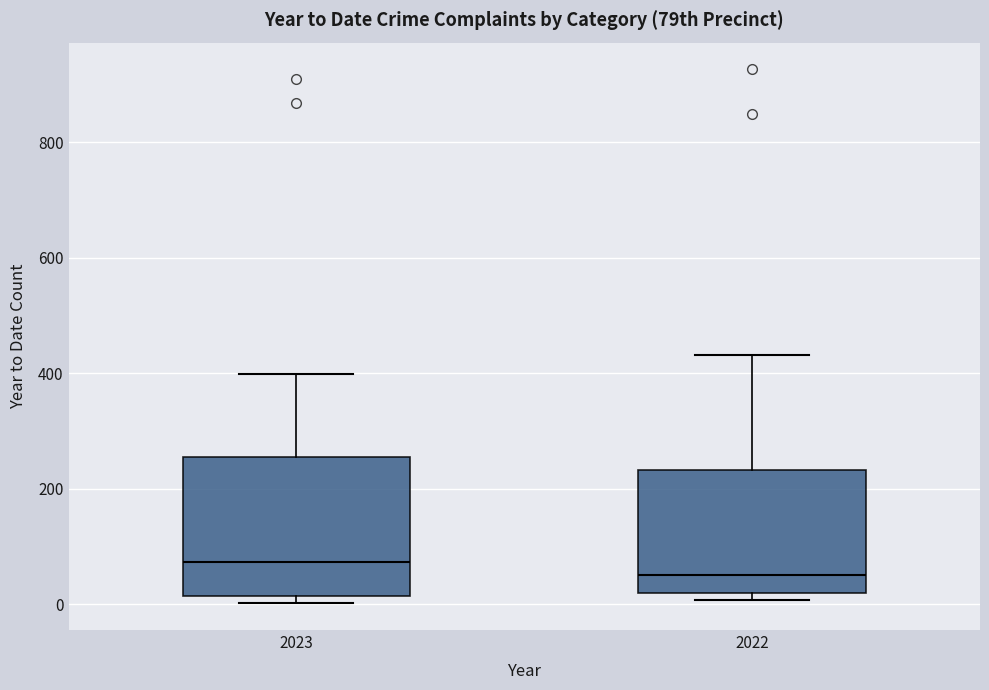

Reading left to right, transcribe this box plot: for each box, give where its median line is, the range the box spans, and where its two whiskers end, as read against the y-axis. The values are not printed on the chart, so give them approximately, as read against the axis.

2023: median 80, box 20 to 260, whiskers 0 to 400
2022: median 60, box 20 to 240, whiskers 0 to 440